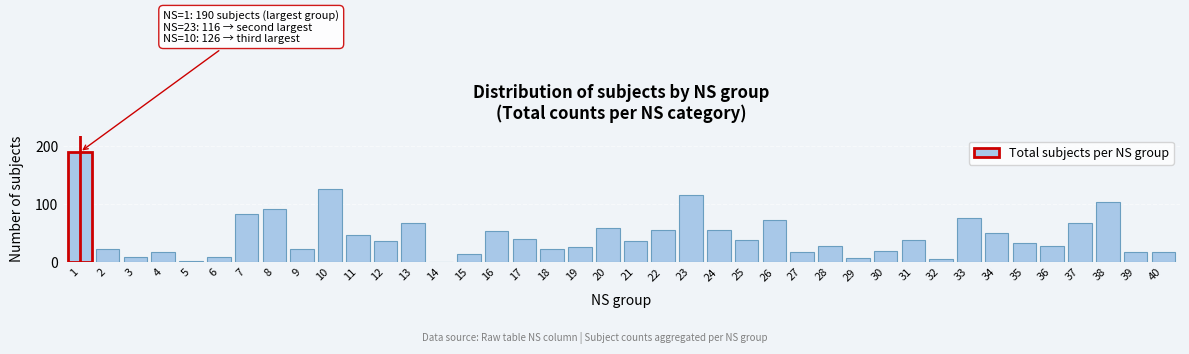

What is the change in value from 7 to 40?

-65